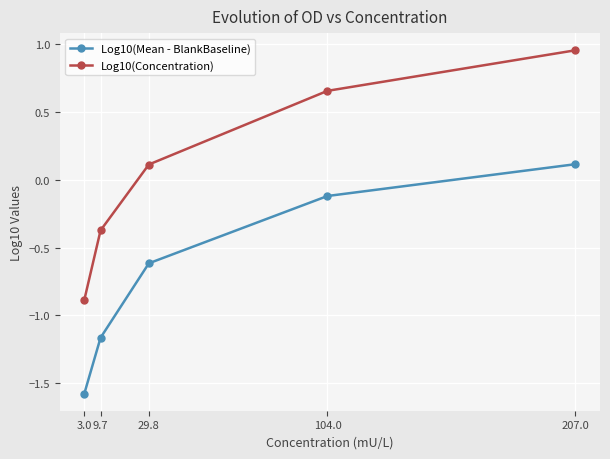

True or false: Log10(Mean - BlankBaseline) and Log10(Concentration) cross at least once.

False